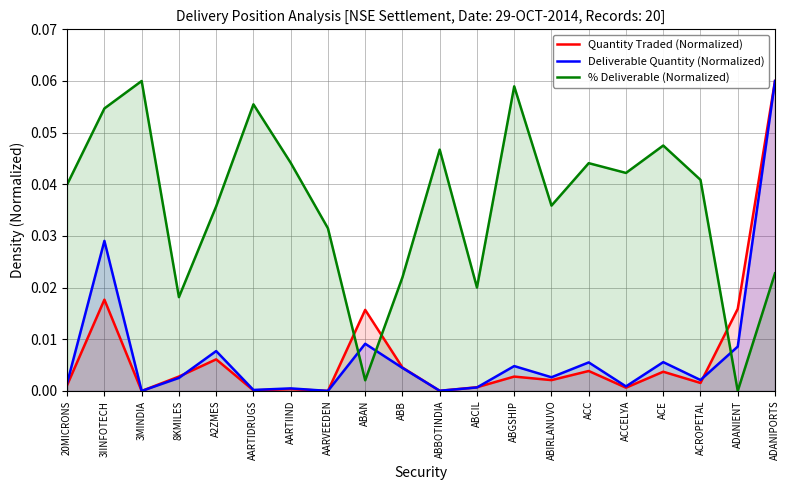

At which label does Deliverable Quantity (Normalized) reach its peak?

ADANIPORTS